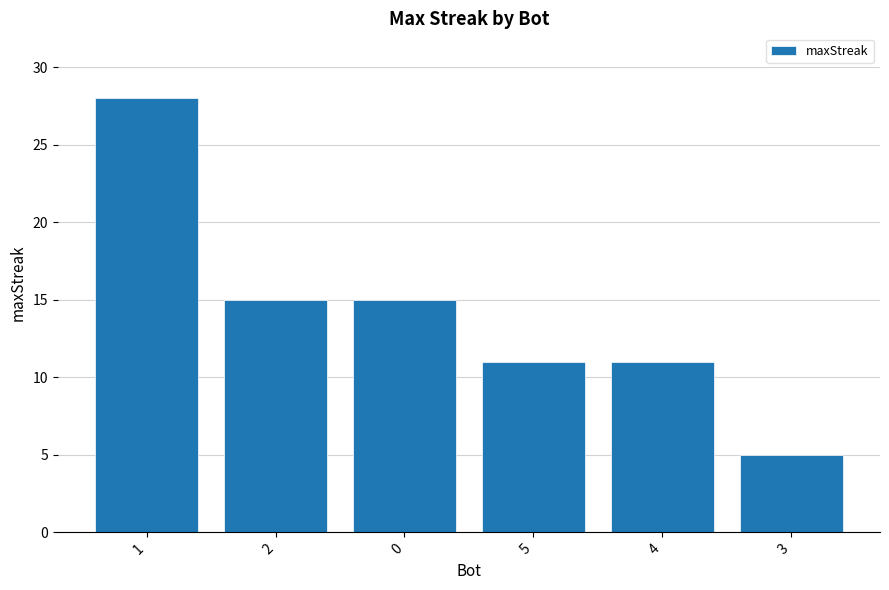

What is the label of the 3rd bar from the right?

5